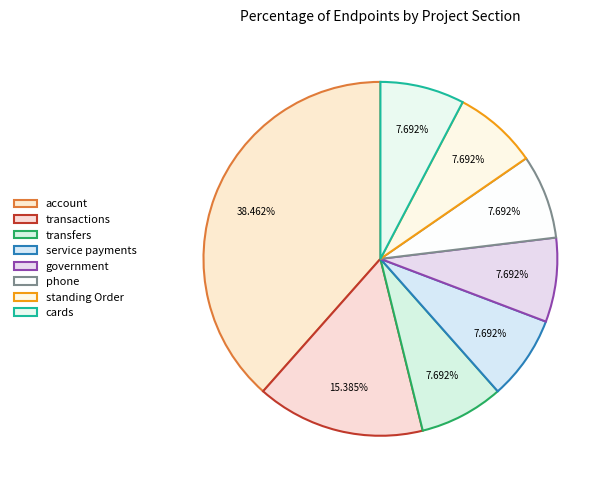

How much of the chart is everything except standing Order?

92.3%